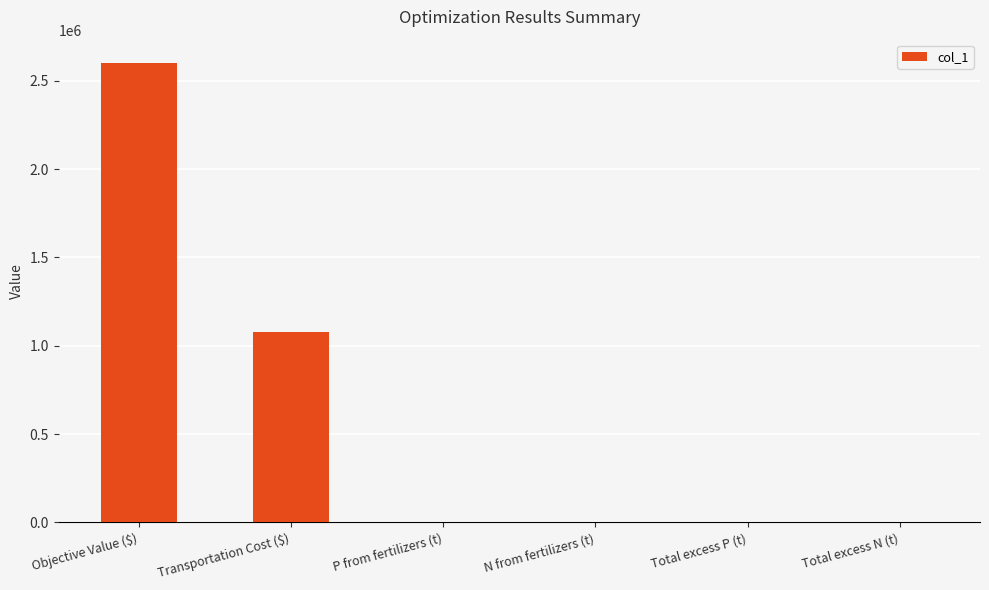

What is the sum of all values?

3681128.7